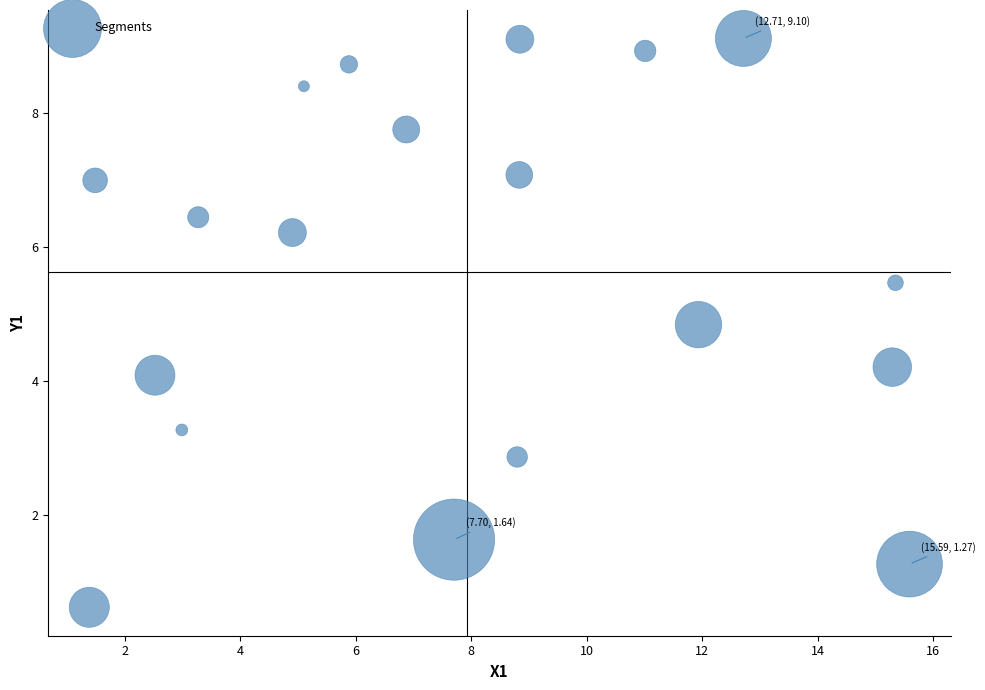

What is the range of Y values (max minus min)?

8.5